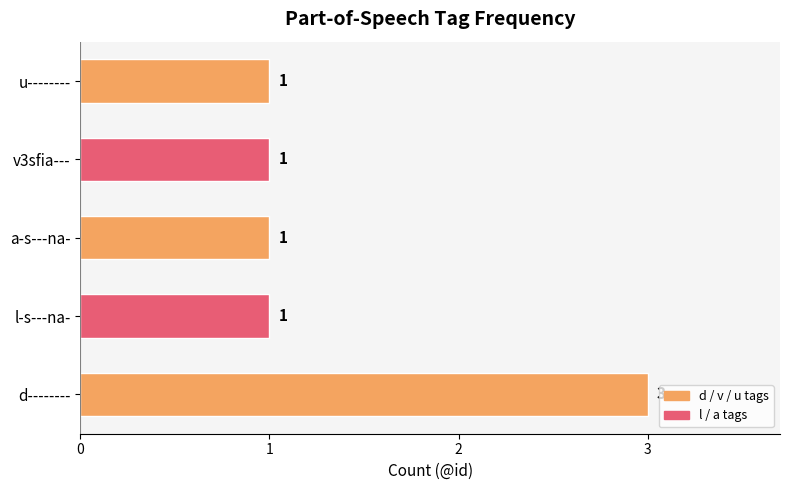

Reading bottom to top, what are all the values shown in this chart?

3	1	1	1	1